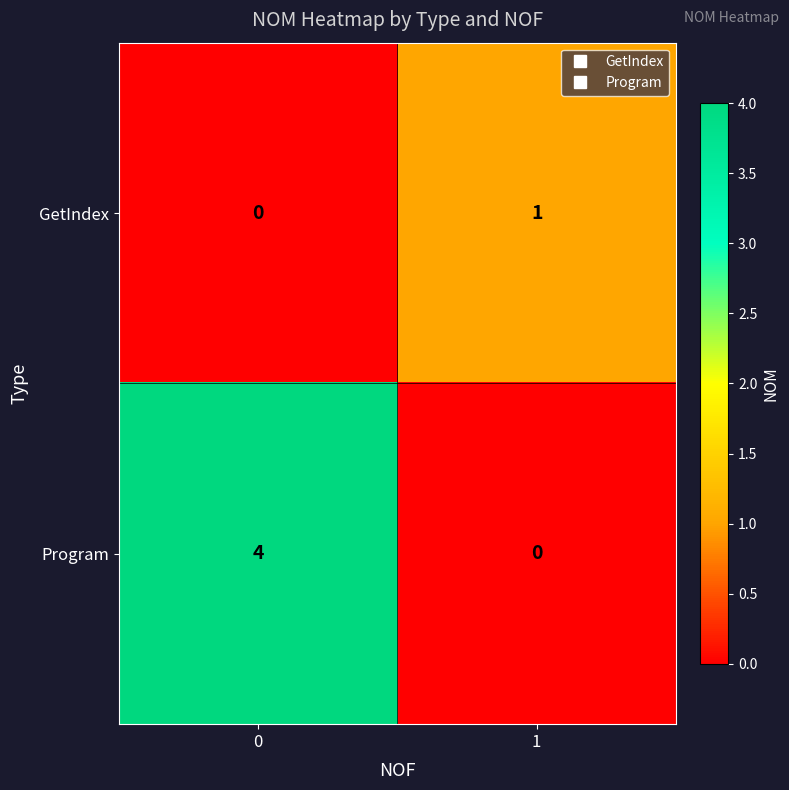

How many categories are shown in the chart?

2